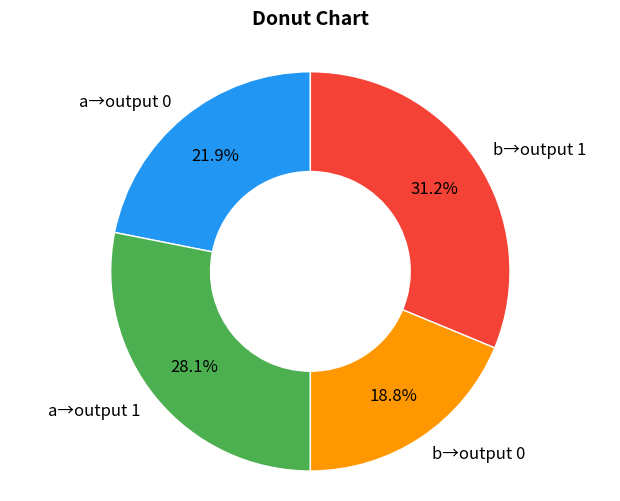

Does any single category account for the majority?

No